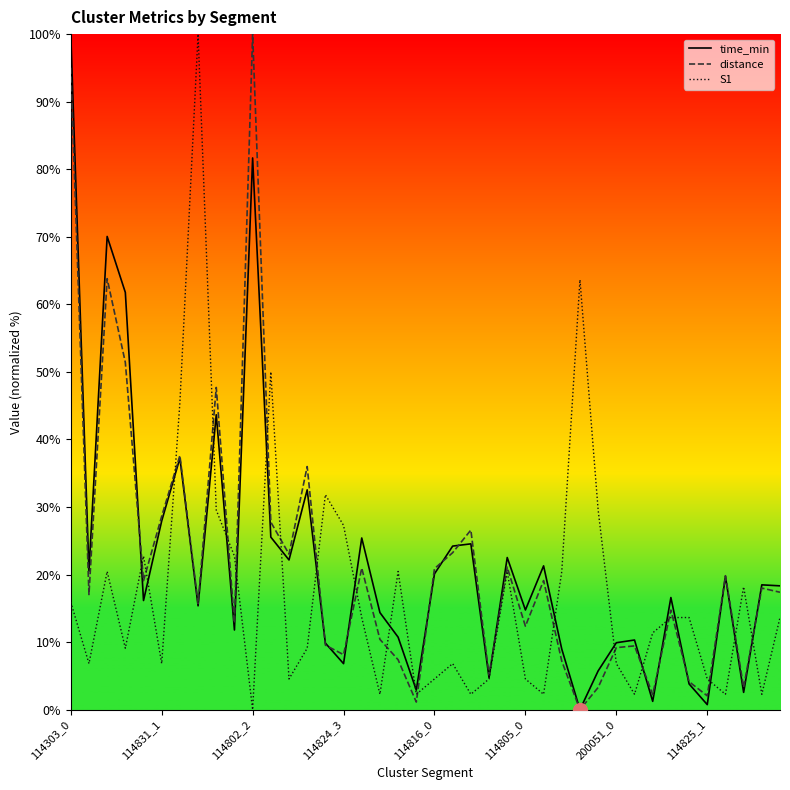

What is the greatest value displayed?

100.0